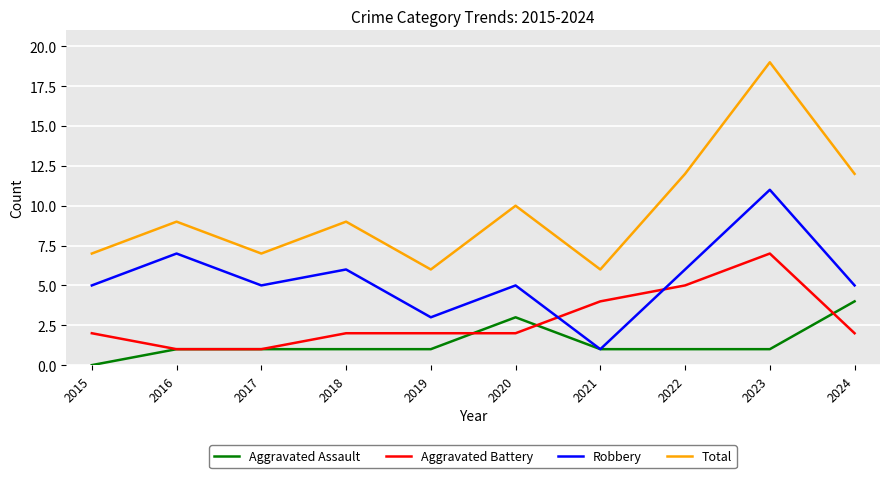

True or false: Robbery and Total intersect in this chart.

False